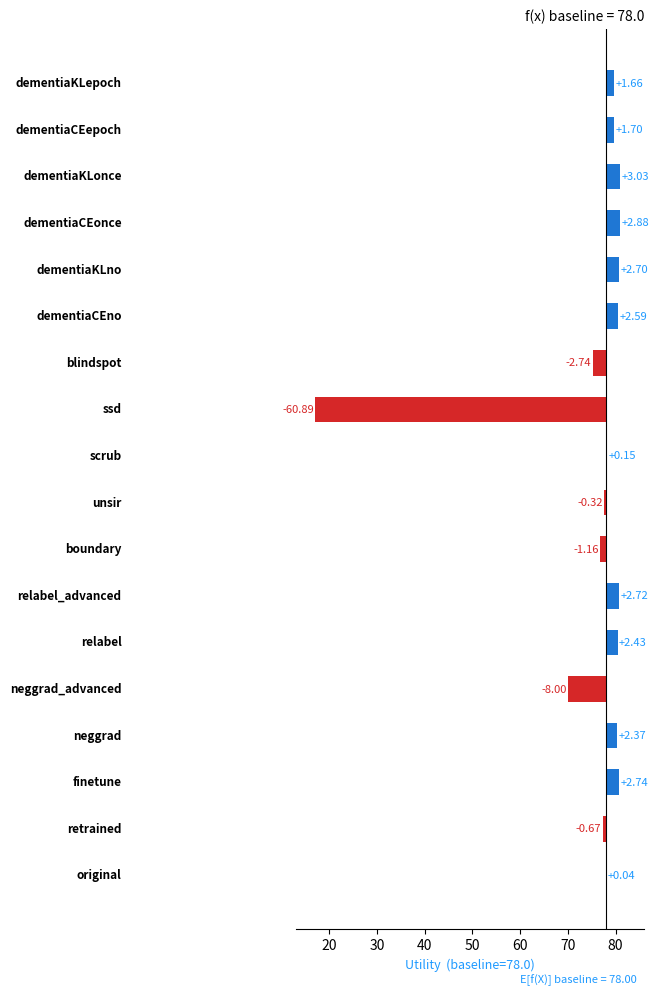

How many bars are there in total?

18